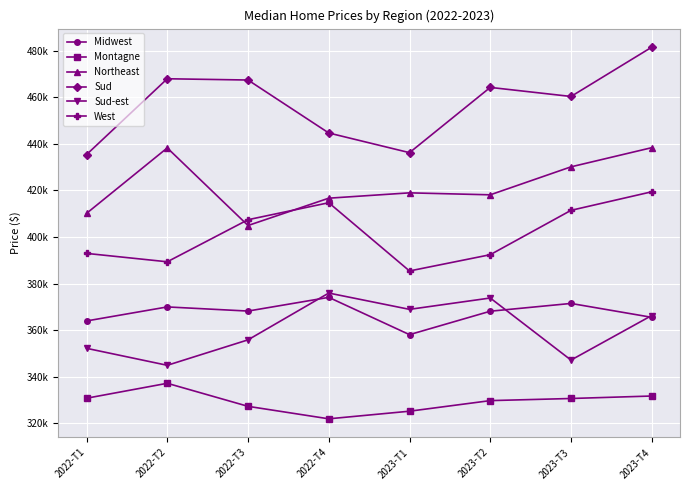

What are all the series names shown in the legend?

Midwest, Montagne, Northeast, Sud, Sud-est, West